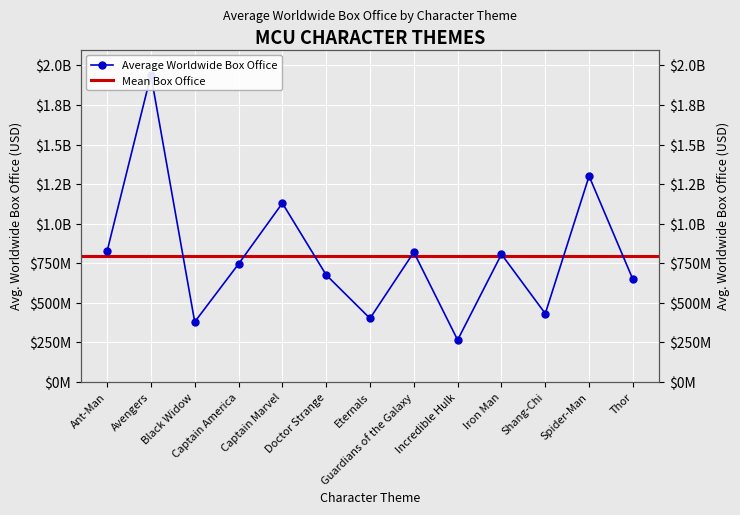

What is the ratio of the value at Black Widow to the value at Shang-Chi?

0.9